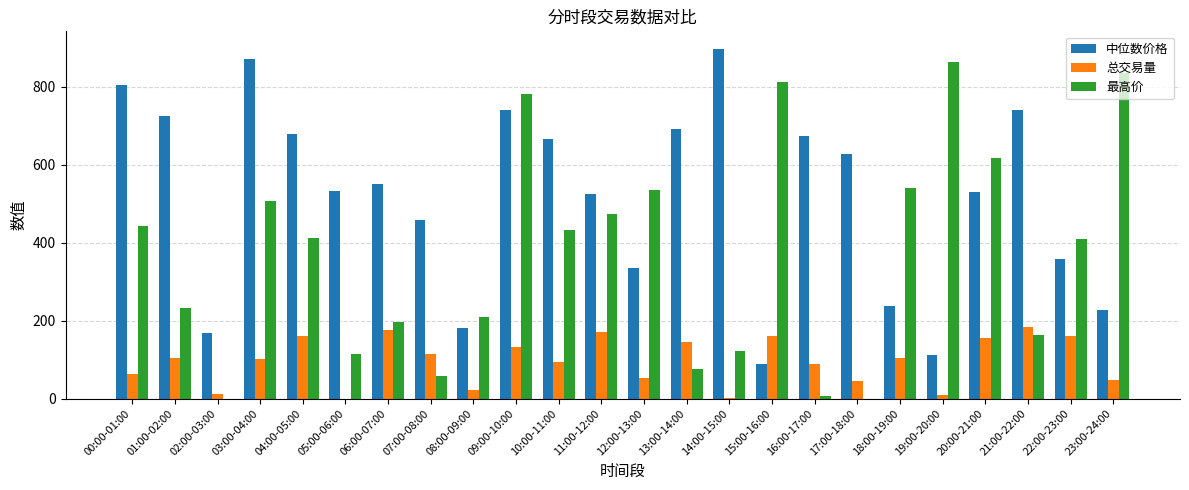

Between 19:00-20:00 and 23:00-24:00, which series saw the biggest shift?

中位数价格